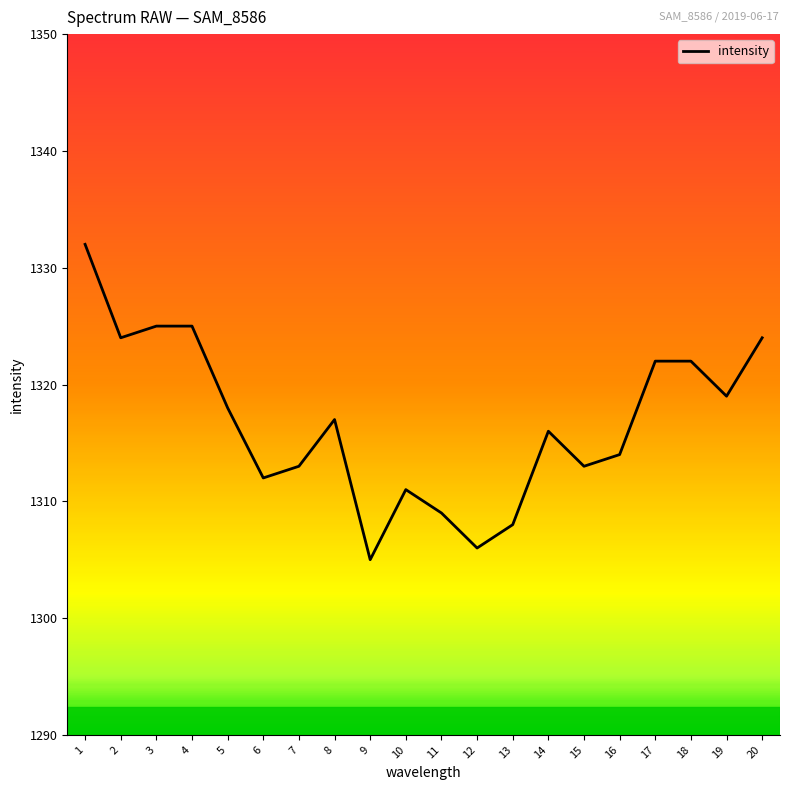

Reading right to left, transcribe all the data shown in this chart.

20=1324	19=1319	18=1322	17=1322	16=1314	15=1313	14=1316	13=1308	12=1306	11=1309	10=1311	9=1305	8=1317	7=1313	6=1312	5=1318	4=1325	3=1325	2=1324	1=1332